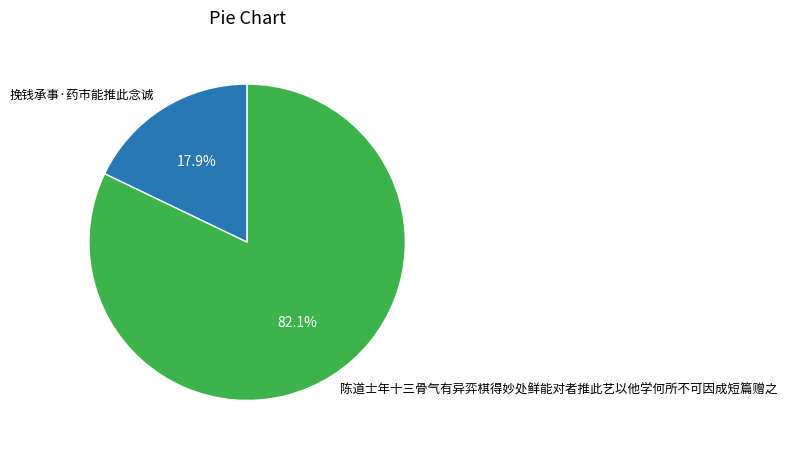

What portion of the pie excludes 挽钱承事·药市能推此念诚?

82.1%